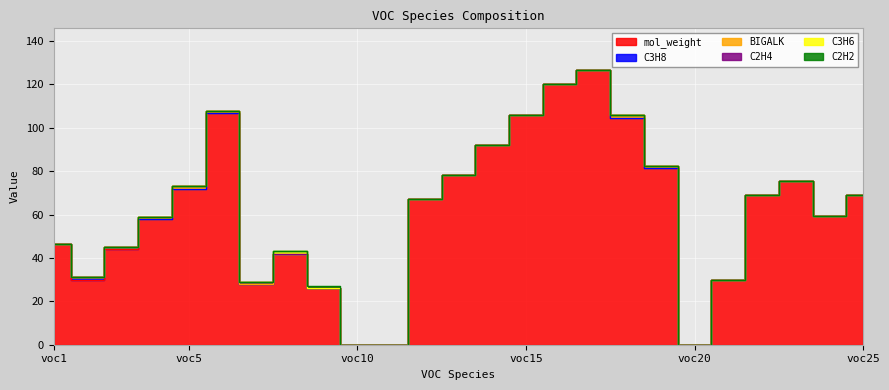

How many interior local peaks does the mol_weight series have?

4